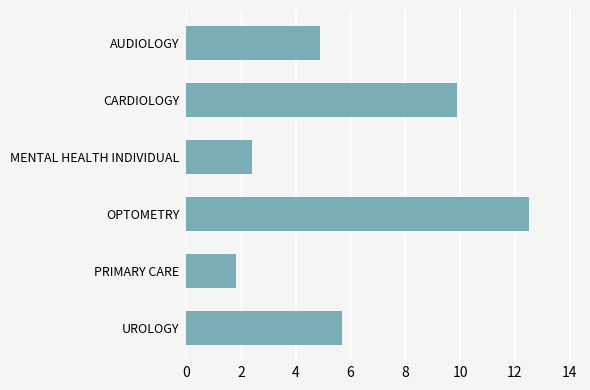

What position from the bottom is MENTAL HEALTH INDIVIDUAL?

4